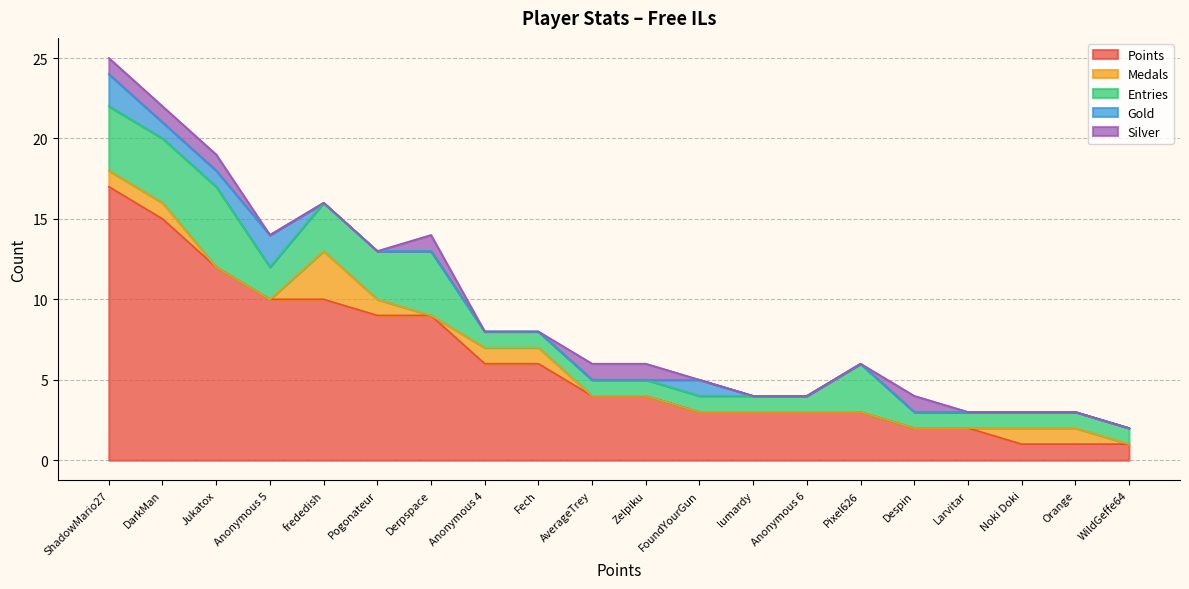

How many times do Medals and Gold cross each other?

2